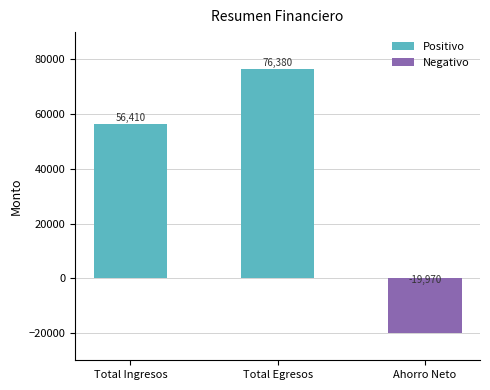

How many values are below 56409?

1